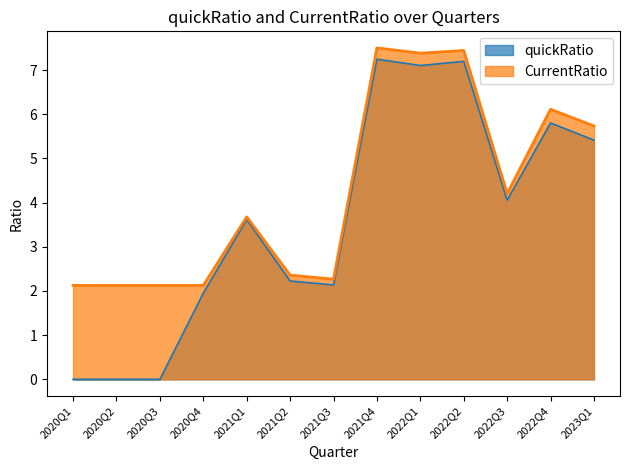

At 2021Q1, list the series in order from largest to smallest.

CurrentRatio, quickRatio